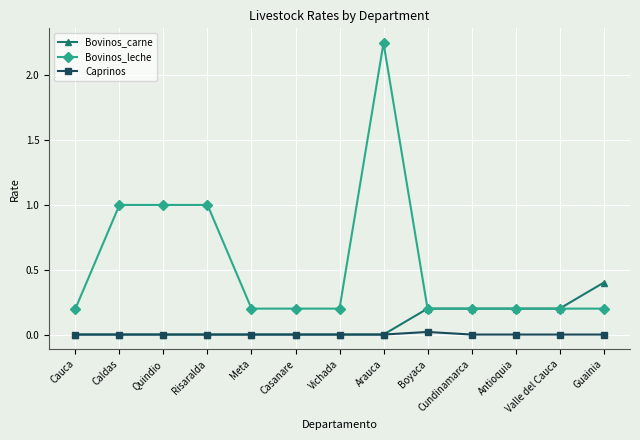

Rank the series by their maximum value, from highest to lowest.

Bovinos_leche, Bovinos_carne, Caprinos